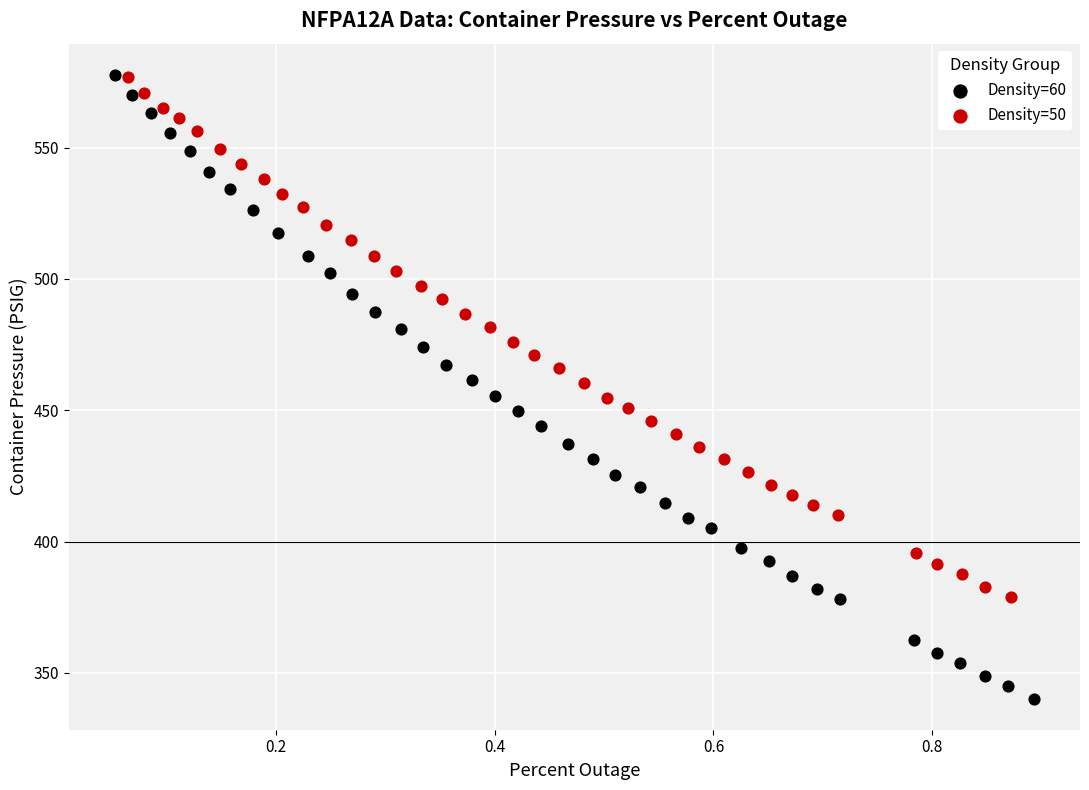

Which series has the largest Y range (max minus min)?

Density=60